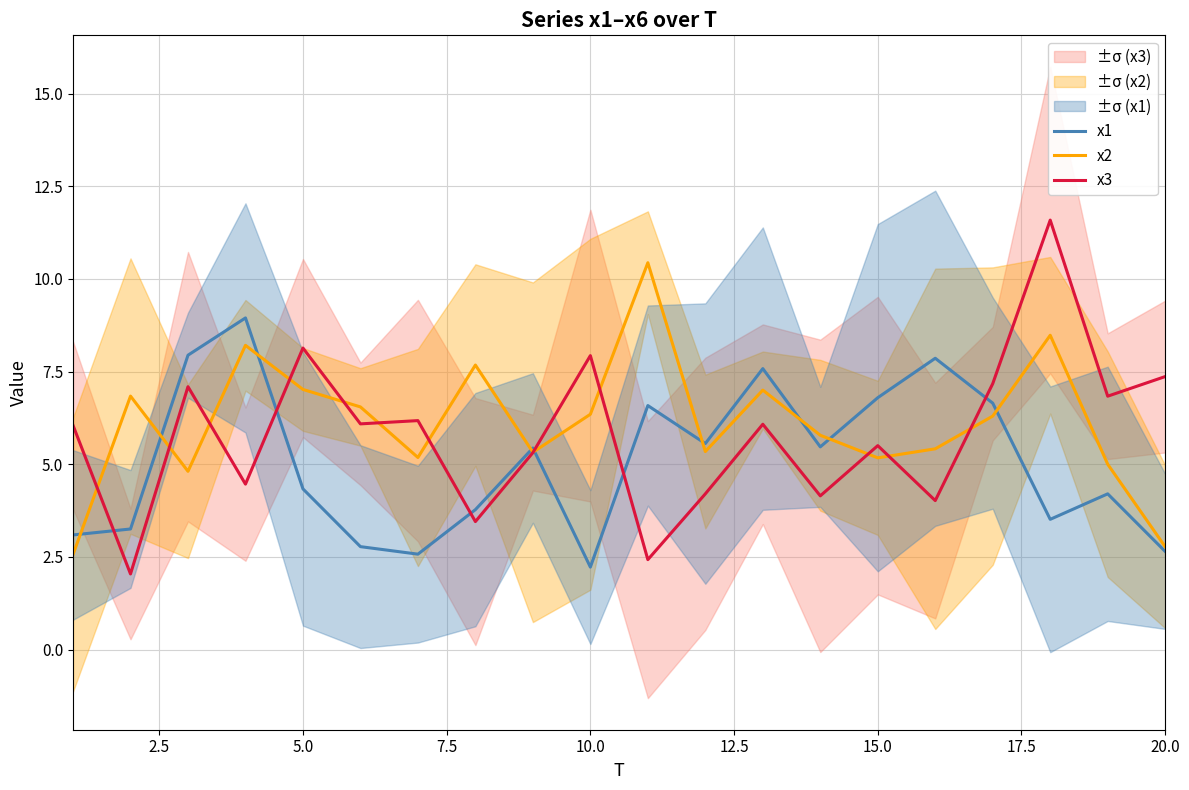

Is it true that x3 equals 3.9 at 5.0?

False